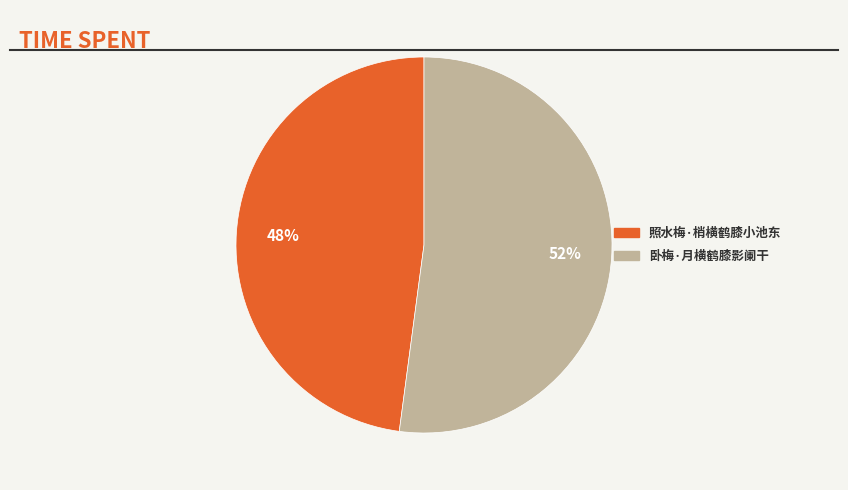

Do 照水梅·梢横鹤膝小池东 and 卧梅·月横鹤膝影阑干 together represent more than half of the pie?

Yes